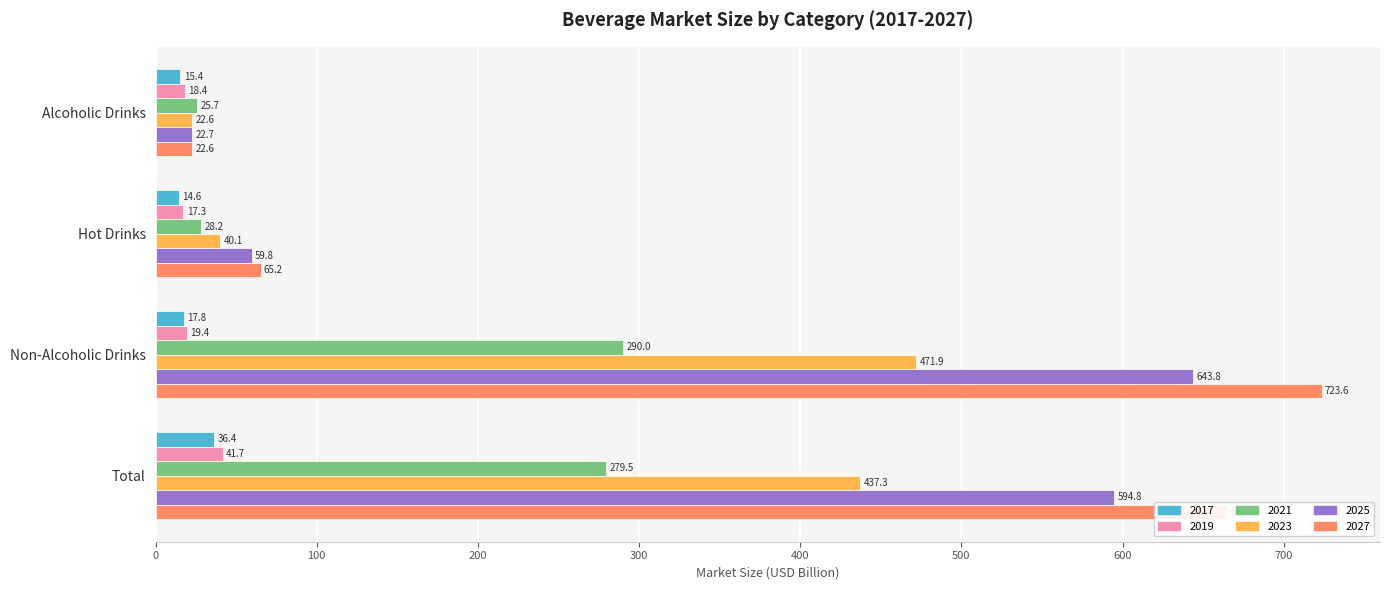

What is the spread (max minus min) of values at Total?

628.7